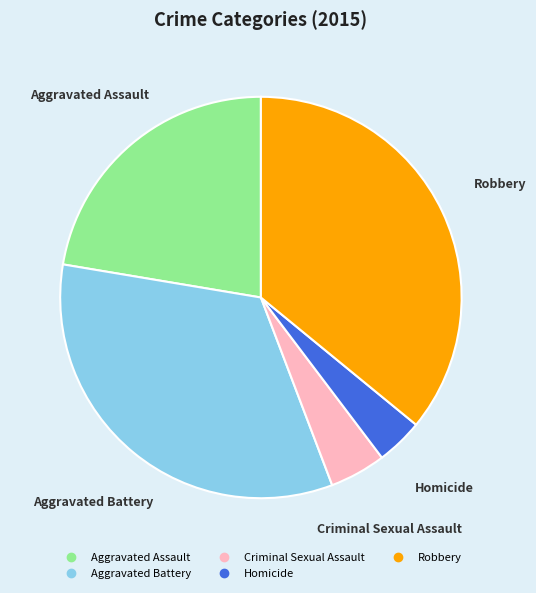

Count the number of slices in the pie.

5